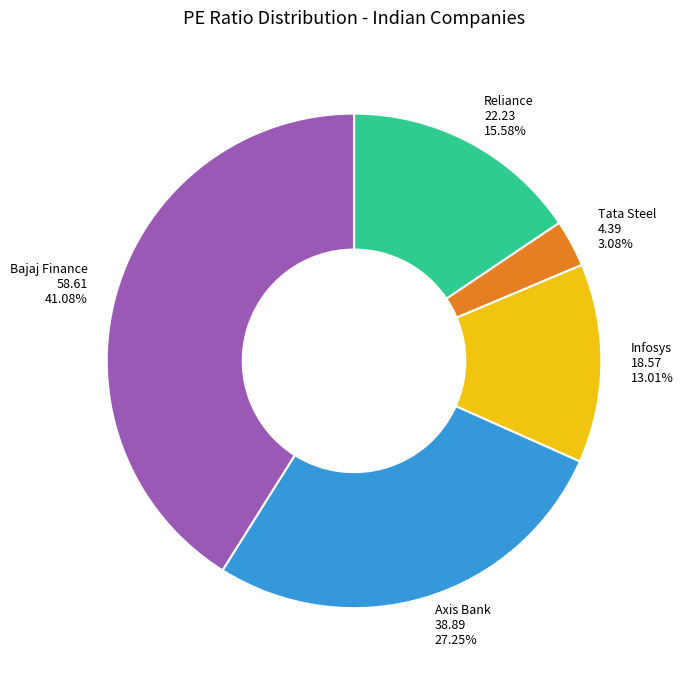

How many slices are in this pie chart?

5